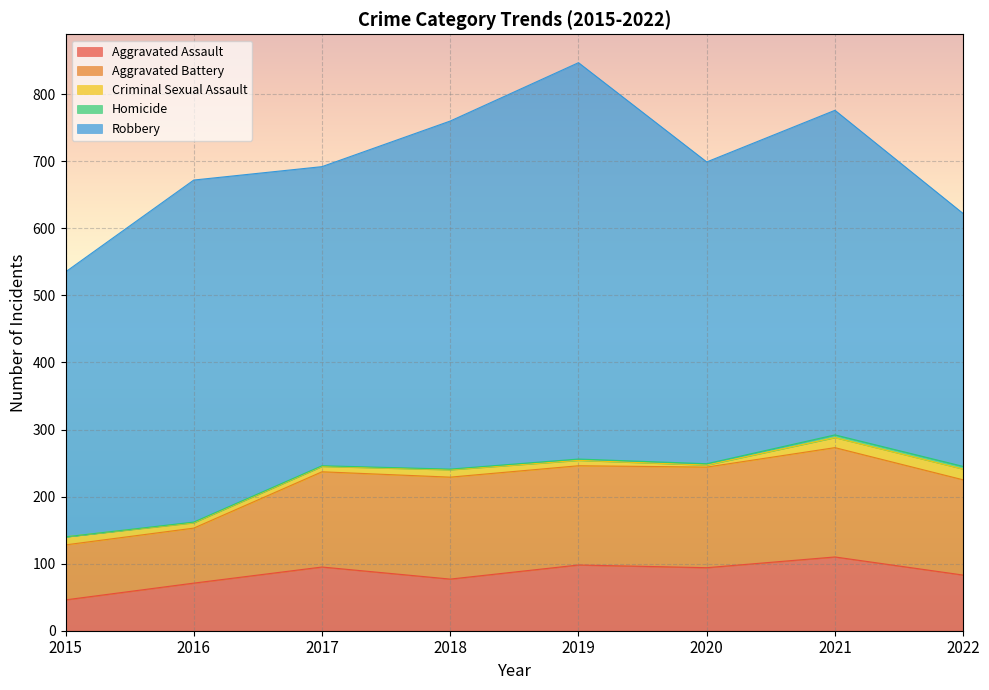

What is the approximate value of Homicide at 2019?

2